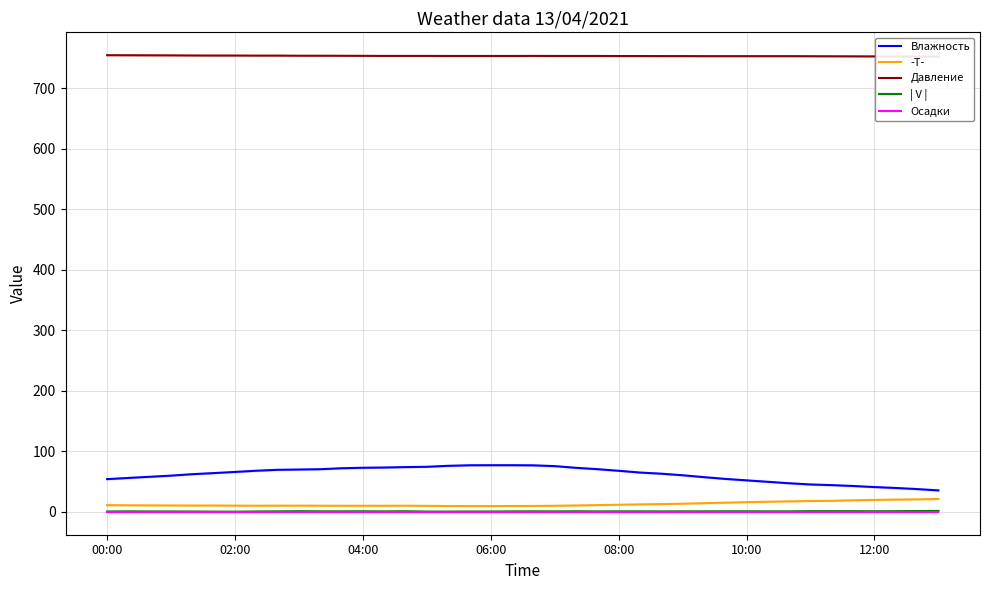

What is the maximum value for Влажность?

77.1